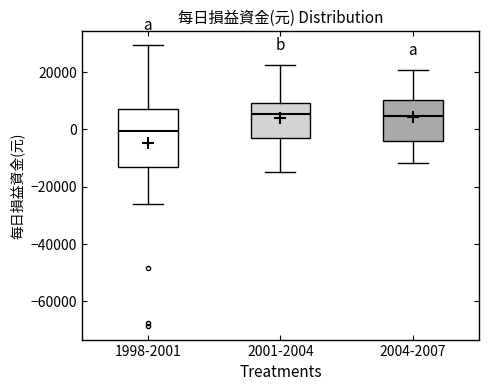

Reading left to right, transcribe this box plot: for each box, give where its median line is, the range the box spans, and where its two whiskers end, as read against the y-axis. The values are not printed on the chart, so give them approximately, as read against the axis.

1998-2001: median 0, box -12000 to 8000, whiskers -26000 to 30000
2001-2004: median 6000, box -4000 to 10000, whiskers -14000 to 22000
2004-2007: median 4000, box -4000 to 10000, whiskers -12000 to 20000